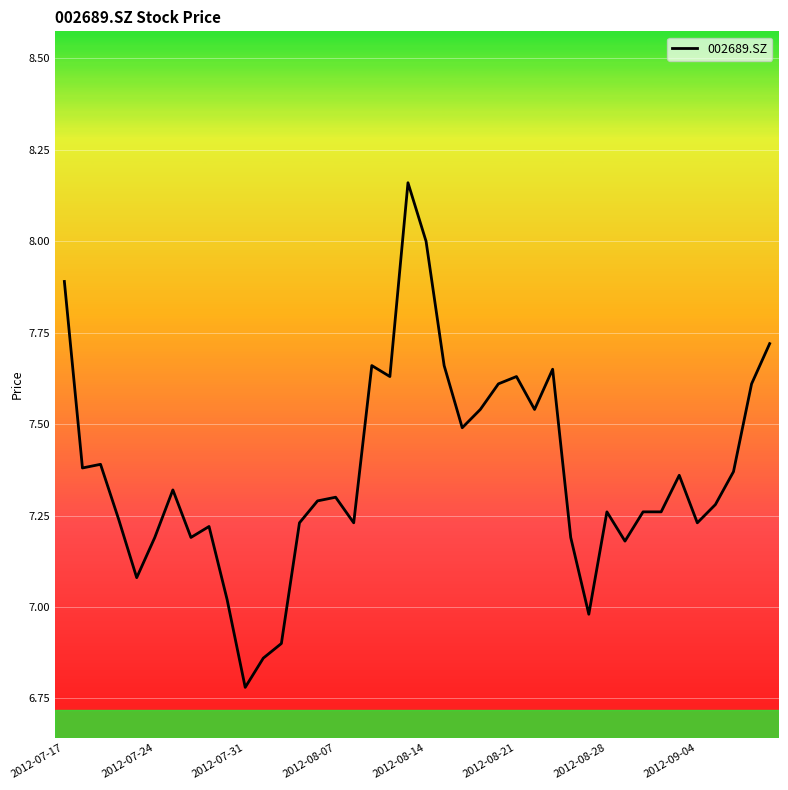

What is the difference between the maximum and minimum values?

1.4